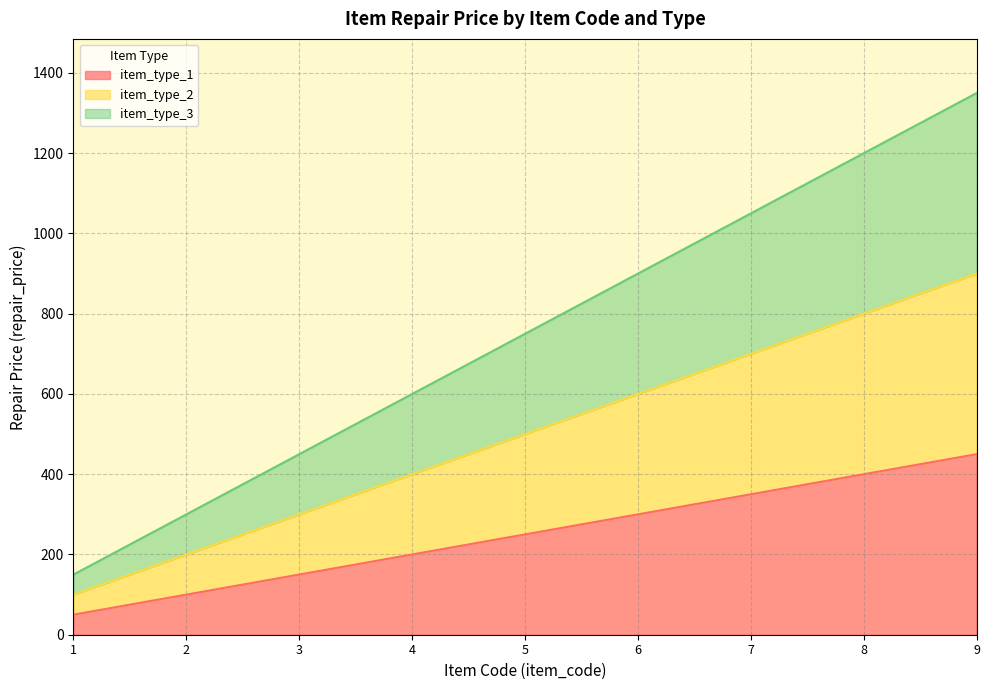

Between 1 and 7, which series saw the biggest shift?

item_type_3